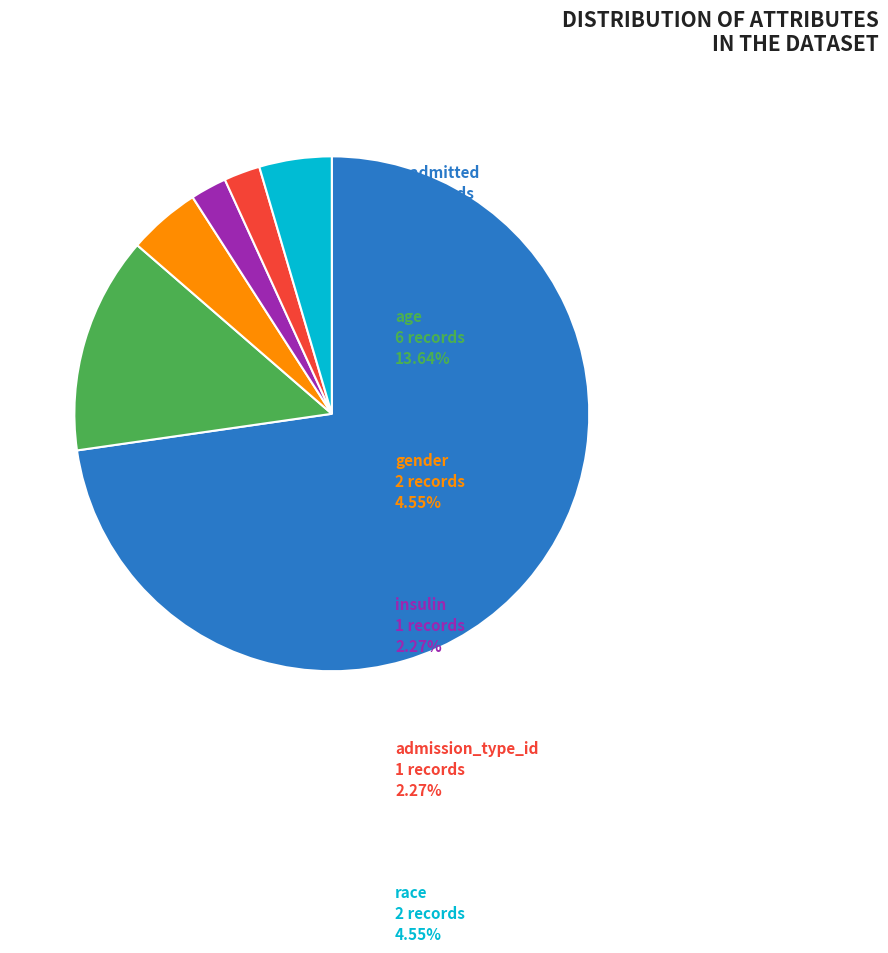

Is there any slice that represents more than half of the pie?

Yes